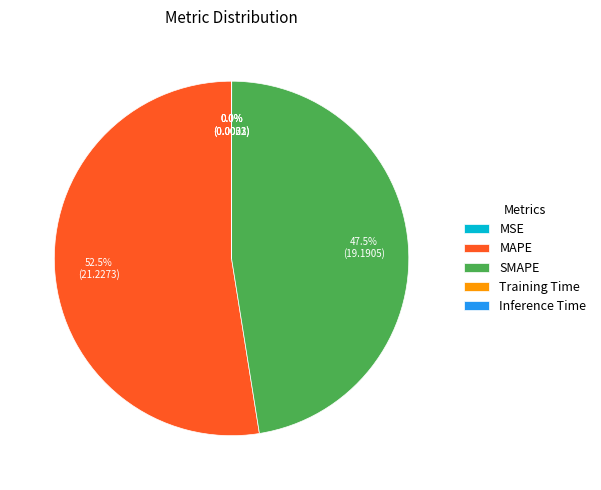

Which has a higher value, MAPE or SMAPE?

MAPE